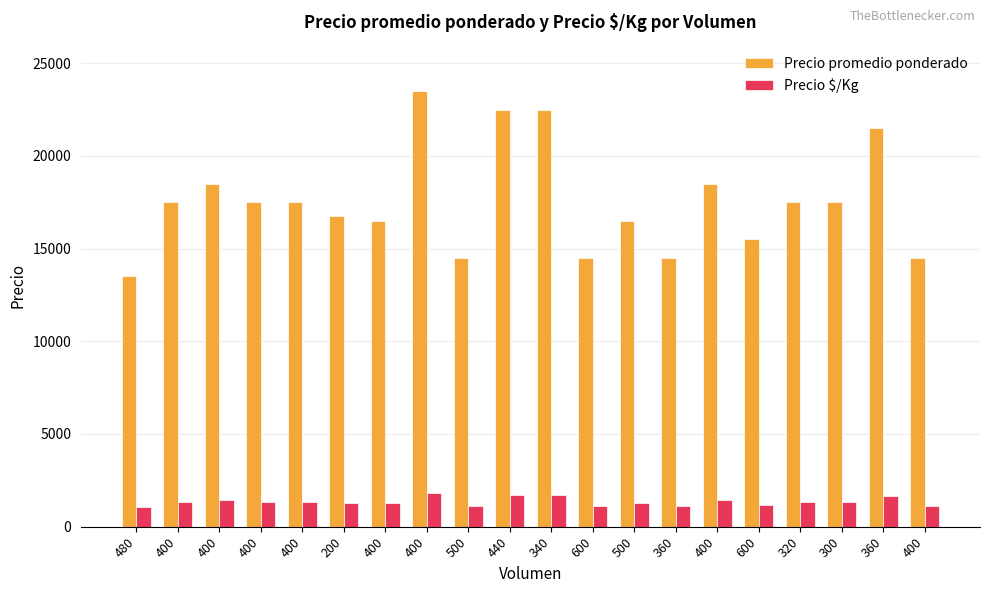

What are all the series names shown in the legend?

Precio promedio ponderado, Precio $/Kg